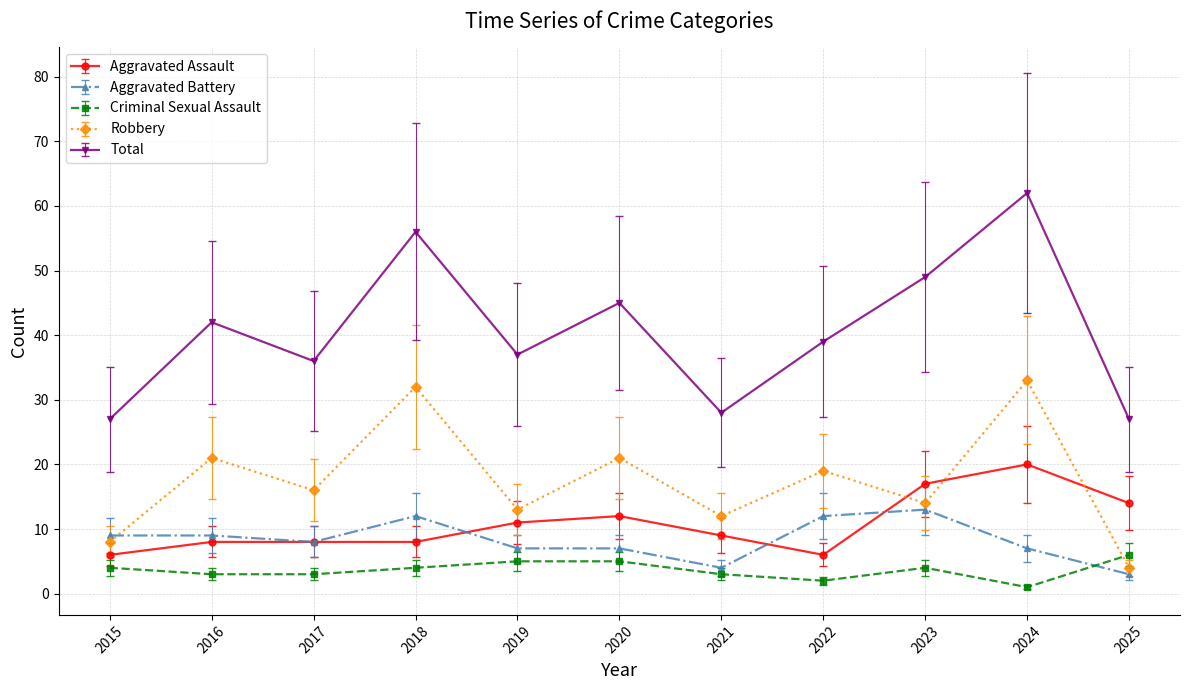

What is the value of the Robbery point at the 2nd from the left?

21